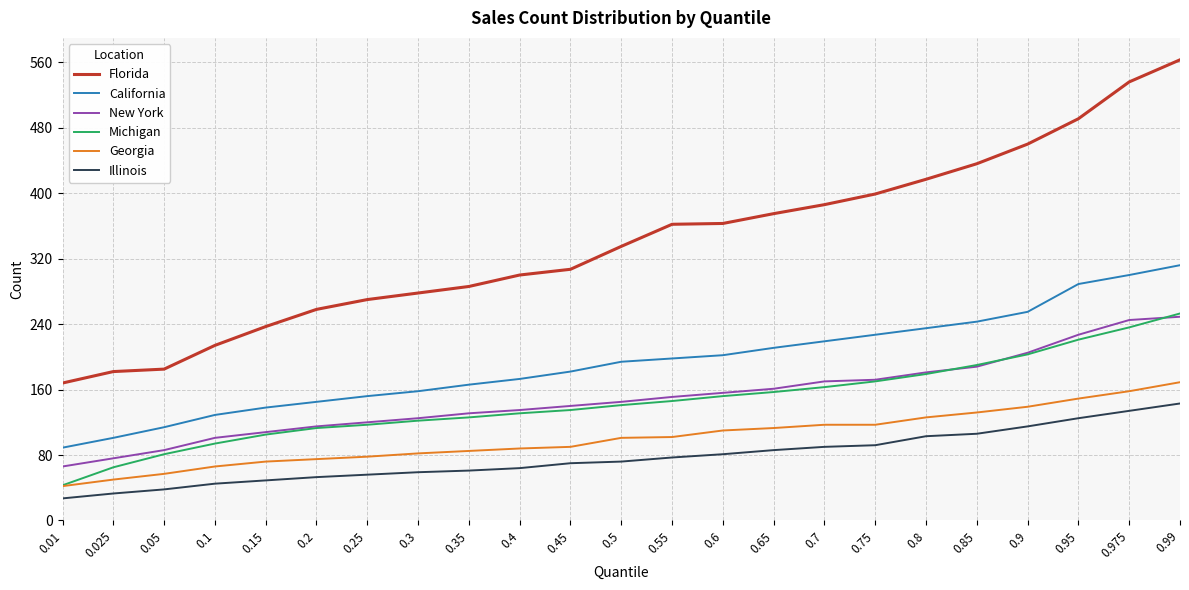

At how many categories does at least one series exceed 485?

3